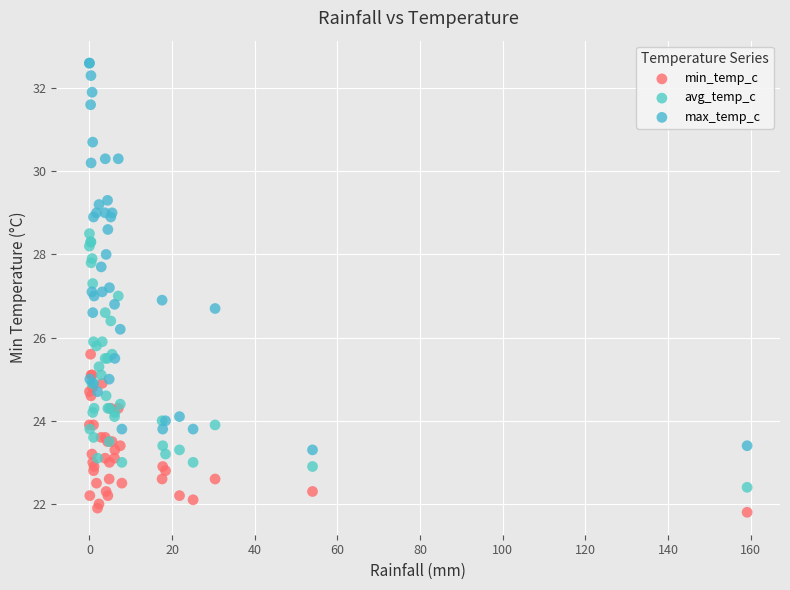

Which series reaches the maximum Y coordinate?

max_temp_c